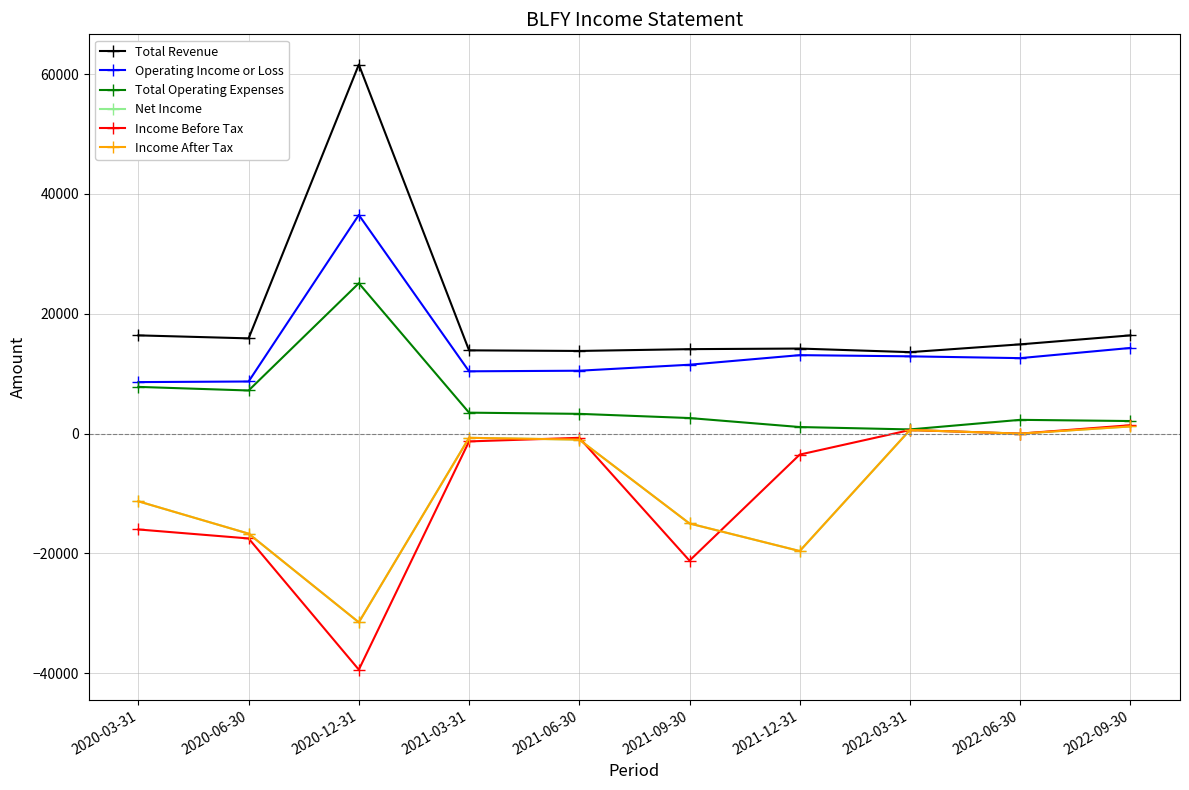

True or false: Income Before Tax has more than 1 interior local peaks.

True